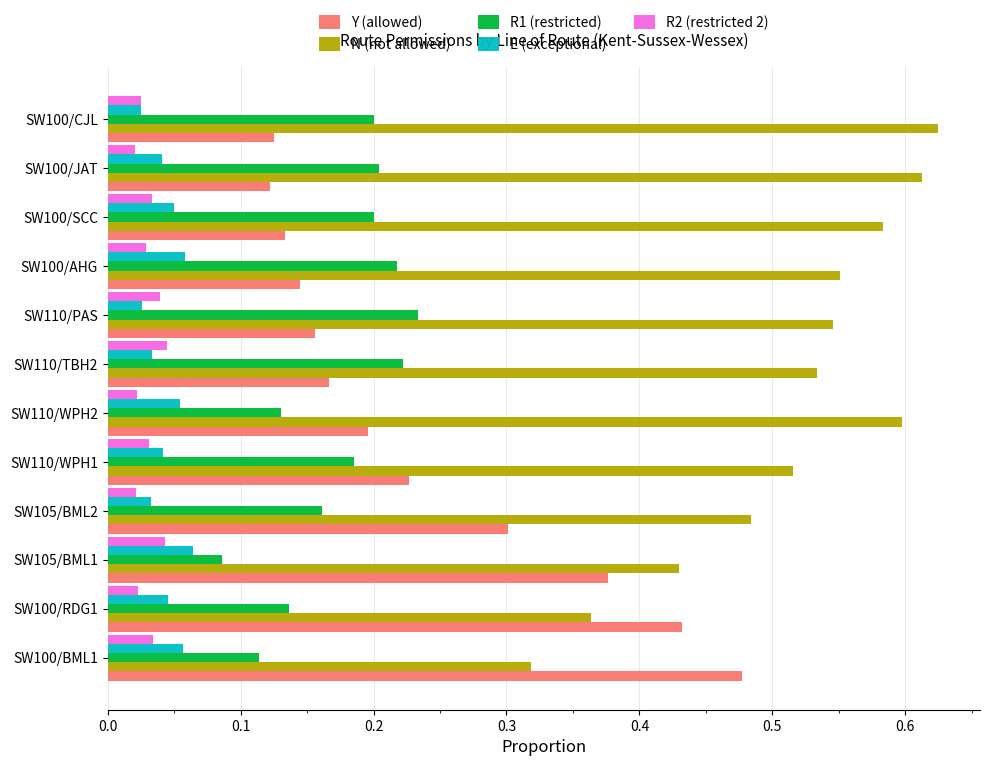

At which label is R1 (restricted) closest to 0?

SW105/BML1